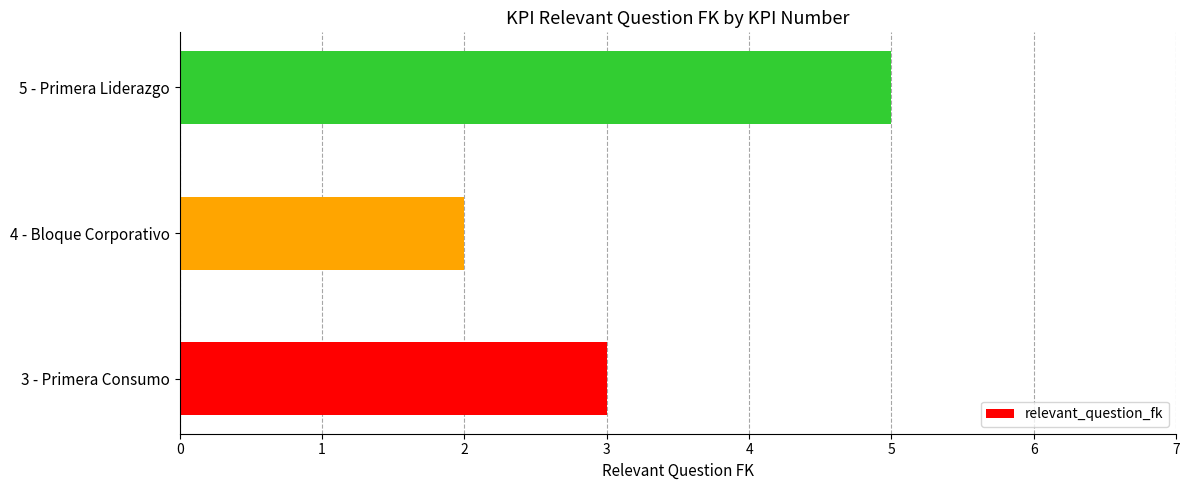

How many bars are there in total?

3